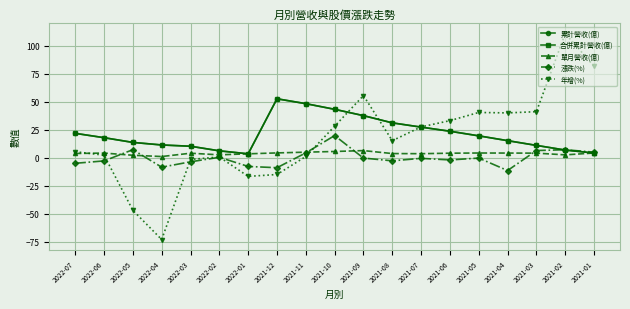

What is the sum of all 單月營收(億) values?

74.6